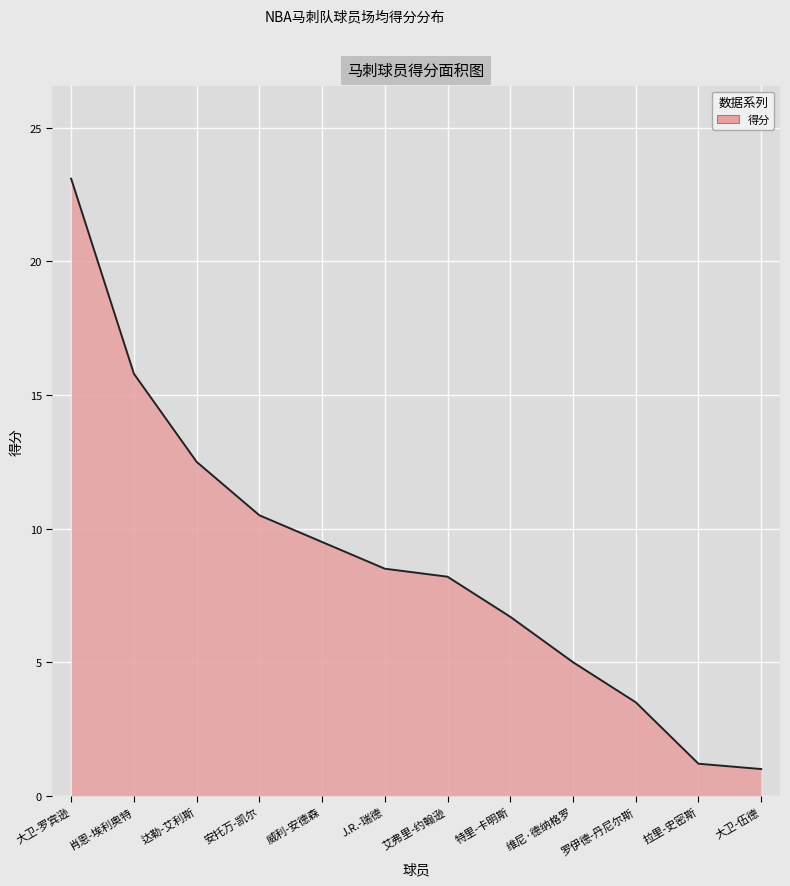

What is the approximate value at 罗伊德-丹尼尔斯?

3.5